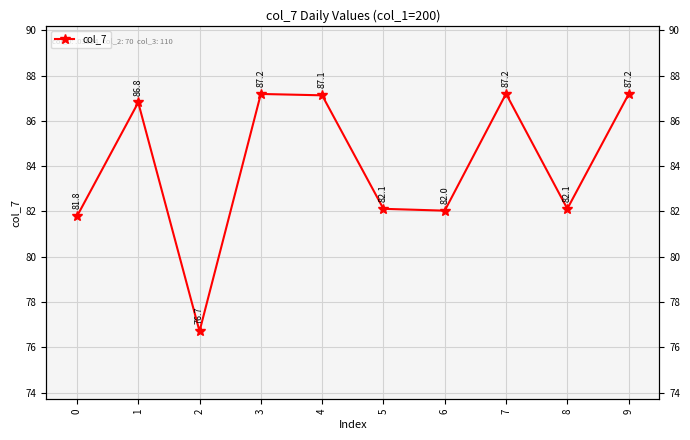

Rank the categories by value from lowest to highest.

2, 0, 6, 5, 8, 1, 4, 9, 3, 7